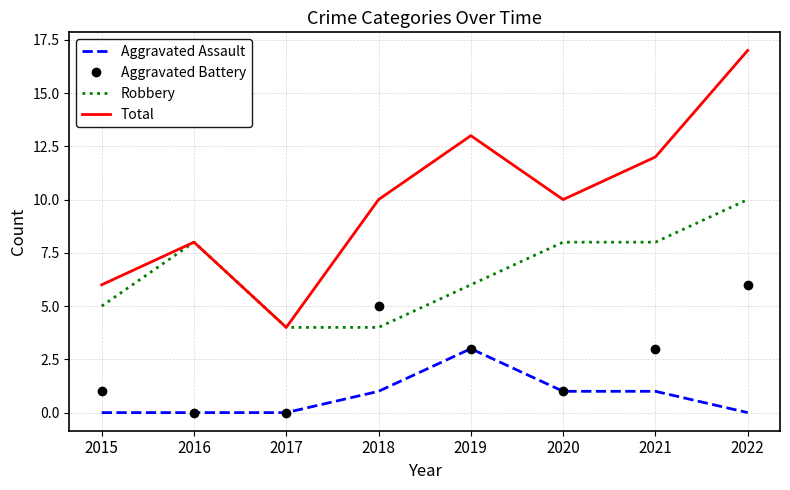

Is it true that Aggravated Battery equals 3 at 2019?

True